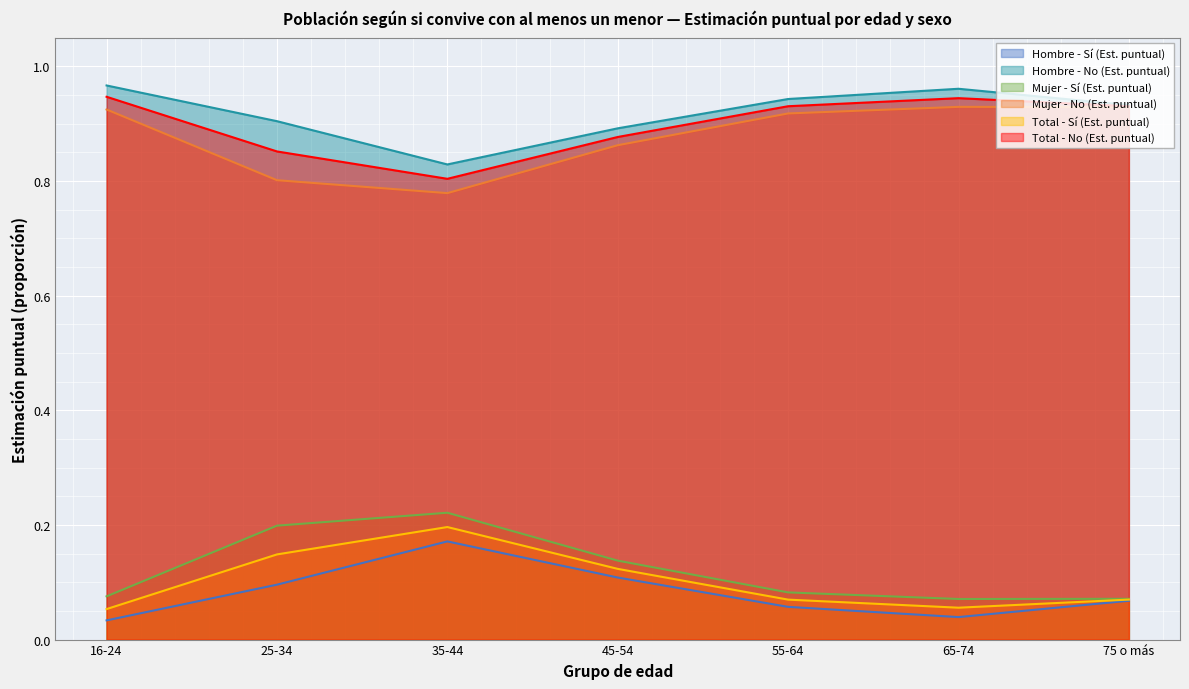

Between 45-54 and 35-44, which is larger?

35-44